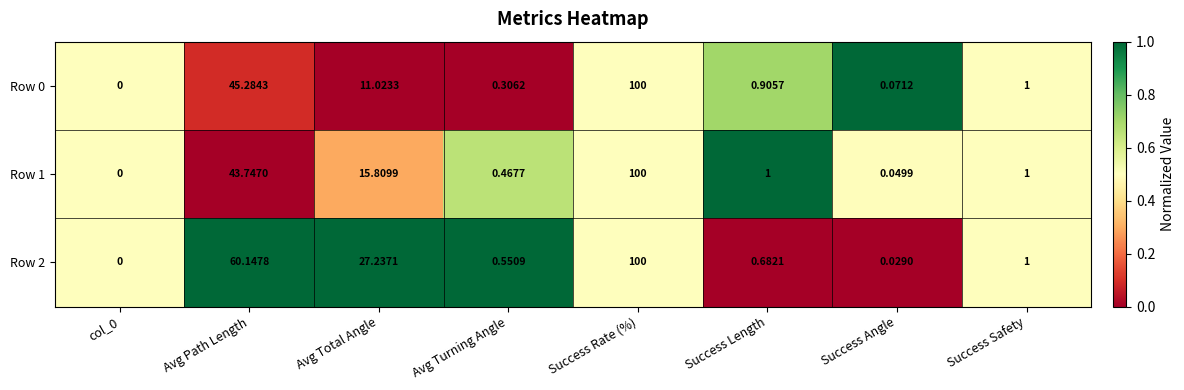

Which category has the highest value in the Row 0 series?

Success Rate (%)